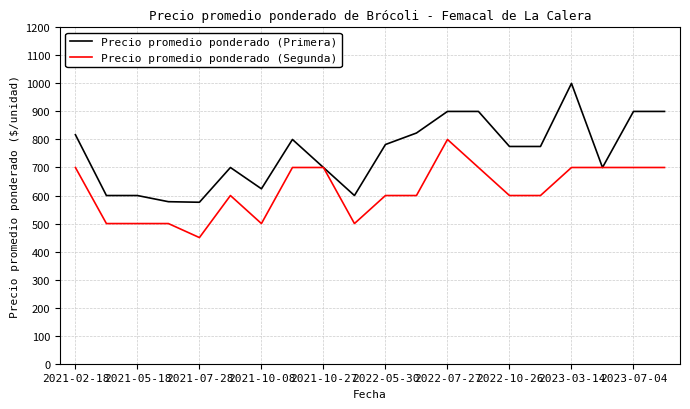

Which series has the widest spread of values?

Precio promedio ponderado (Primera)